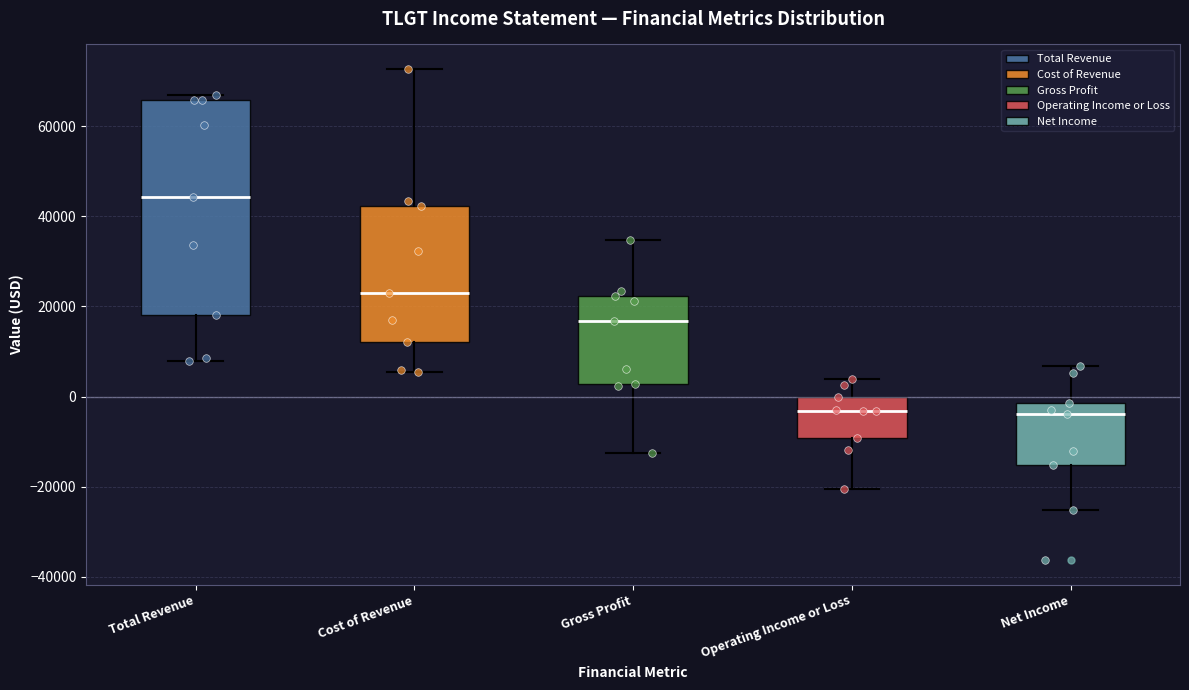

Reading left to right, transcribe this box plot: for each box, give where its median line is, the range the box spans, and where its two whiskers end, as read against the y-axis. The values are not printed on the chart, so give them approximately, as read against the axis.

Total Revenue: median 44000, box 18000 to 66000, whiskers 8000 to 66000 (just above the box's upper edge)
Cost of Revenue: median 22000, box 12000 to 42000, whiskers 6000 to 72000
Gross Profit: median 16000, box 2000 to 22000, whiskers -12000 to 34000
Operating Income or Loss: median -4000, box -10000 to 0, whiskers -20000 to 4000
Net Income: median -4000, box -16000 to -2000, whiskers -26000 to 6000